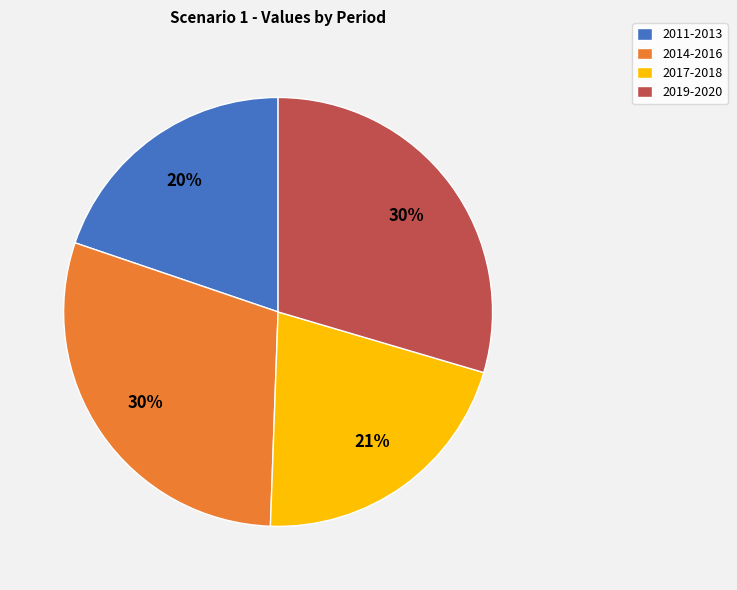

To the nearest percent, what percentage of the pie is 2019-2020?

30%